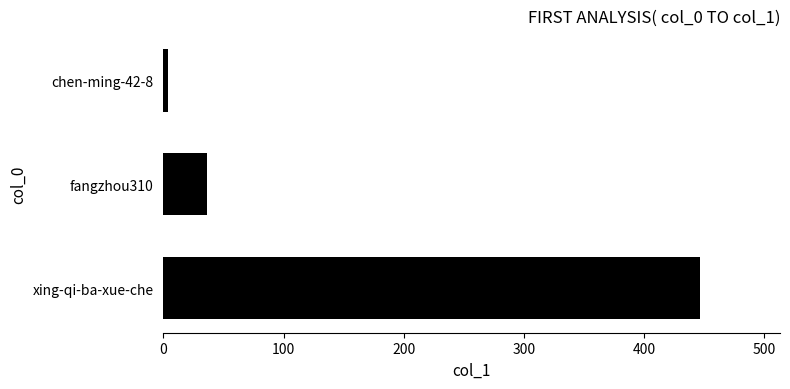

Which category has the highest value across all series?

xing-qi-ba-xue-che